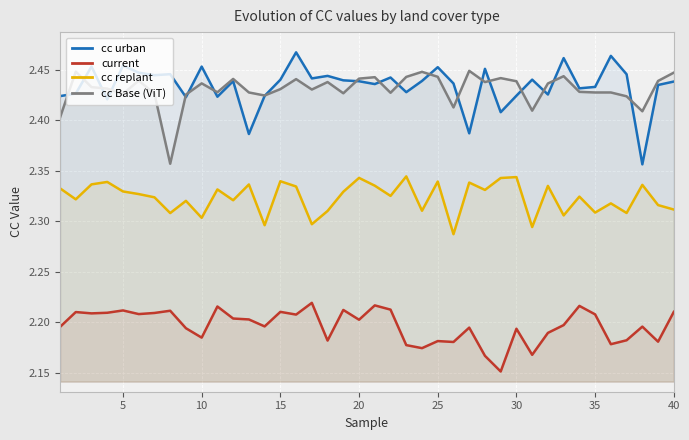

List the series in order of their peak value, lowest first.

current, cc replant, cc Base (ViT), cc urban